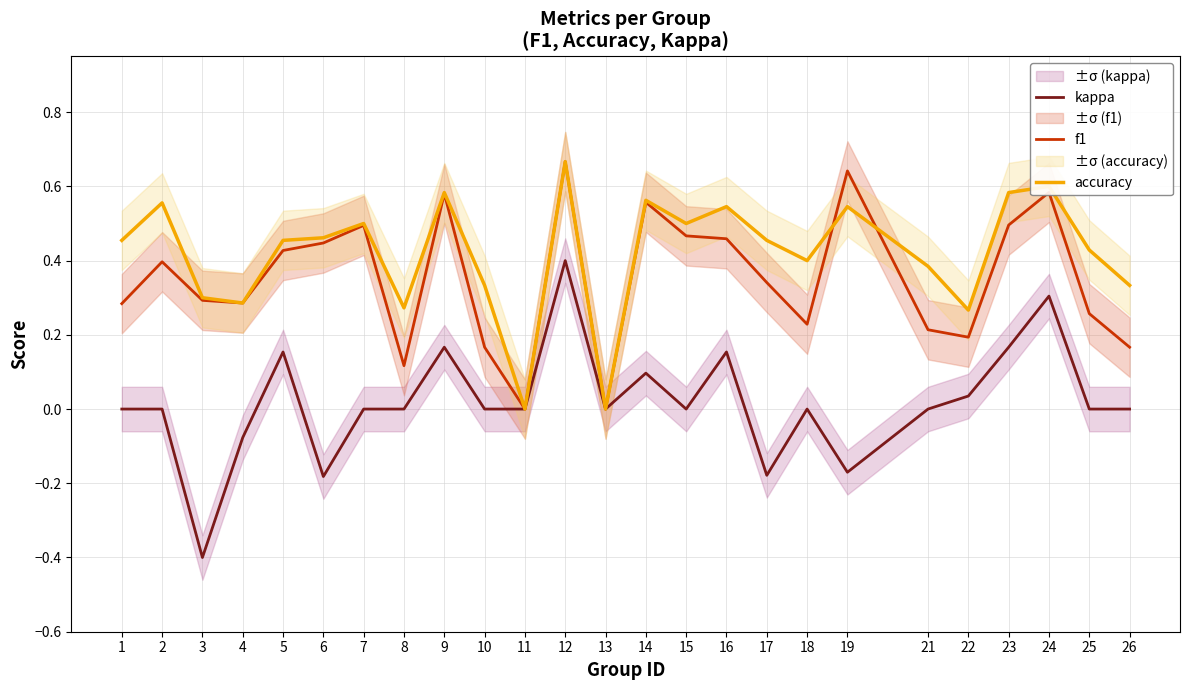

Rank the series by their maximum value, from highest to lowest.

f1, accuracy, kappa